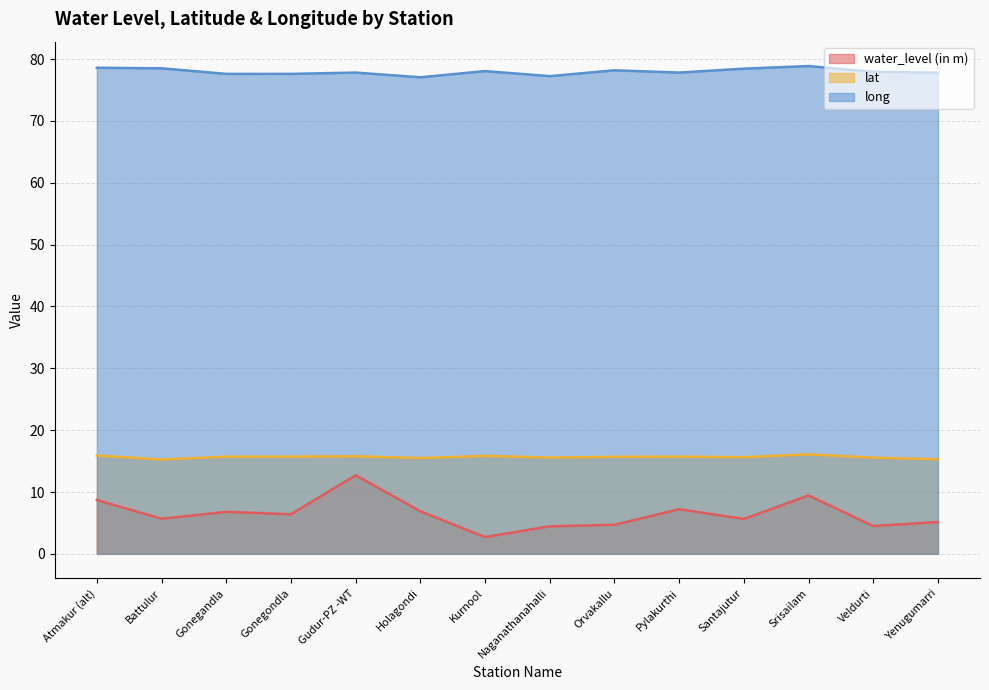

Reading left to right, list all the values displayed in this chart.

water_level (in m): 8.7	5.7	6.8	6.4	12.7	6.9	2.7	4.5	4.7	7.2	5.6	9.4	4.5	5.2
lat: 15.9	15.2	15.7	15.7	15.8	15.5	15.8	15.6	15.7	15.7	15.6	16.1	15.6	15.3
long: 78.6	78.5	77.6	77.6	77.8	77.0	78.0	77.2	78.2	77.8	78.4	78.9	77.9	77.8